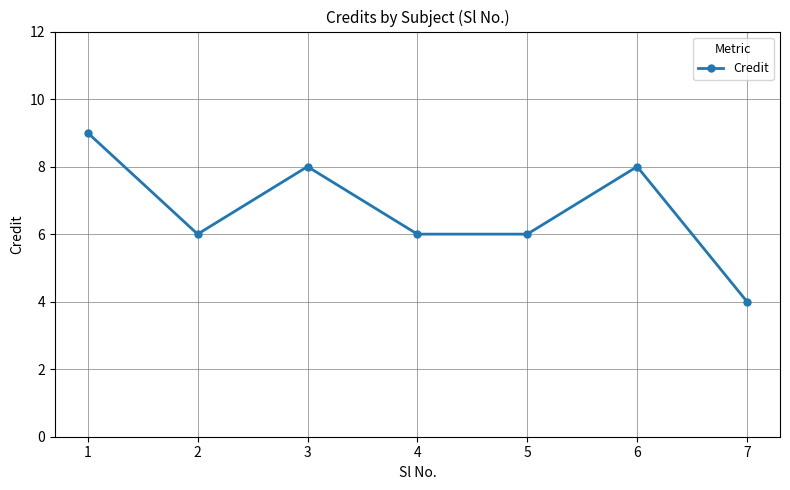

At which category does the data reach its first local valley?

2